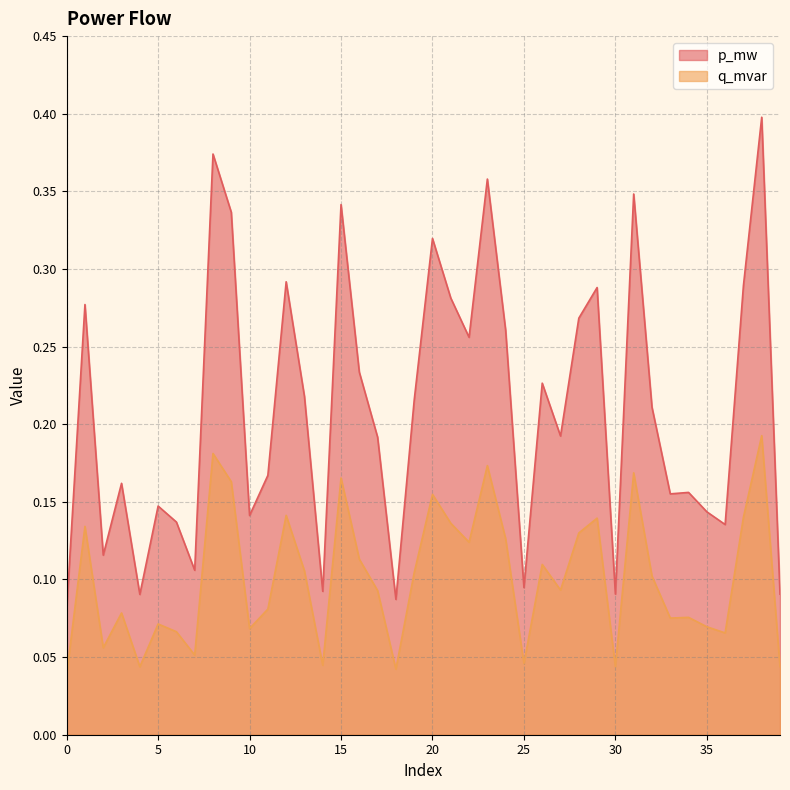

What is the value of the p_mw point at the 37th from the left?

0.1